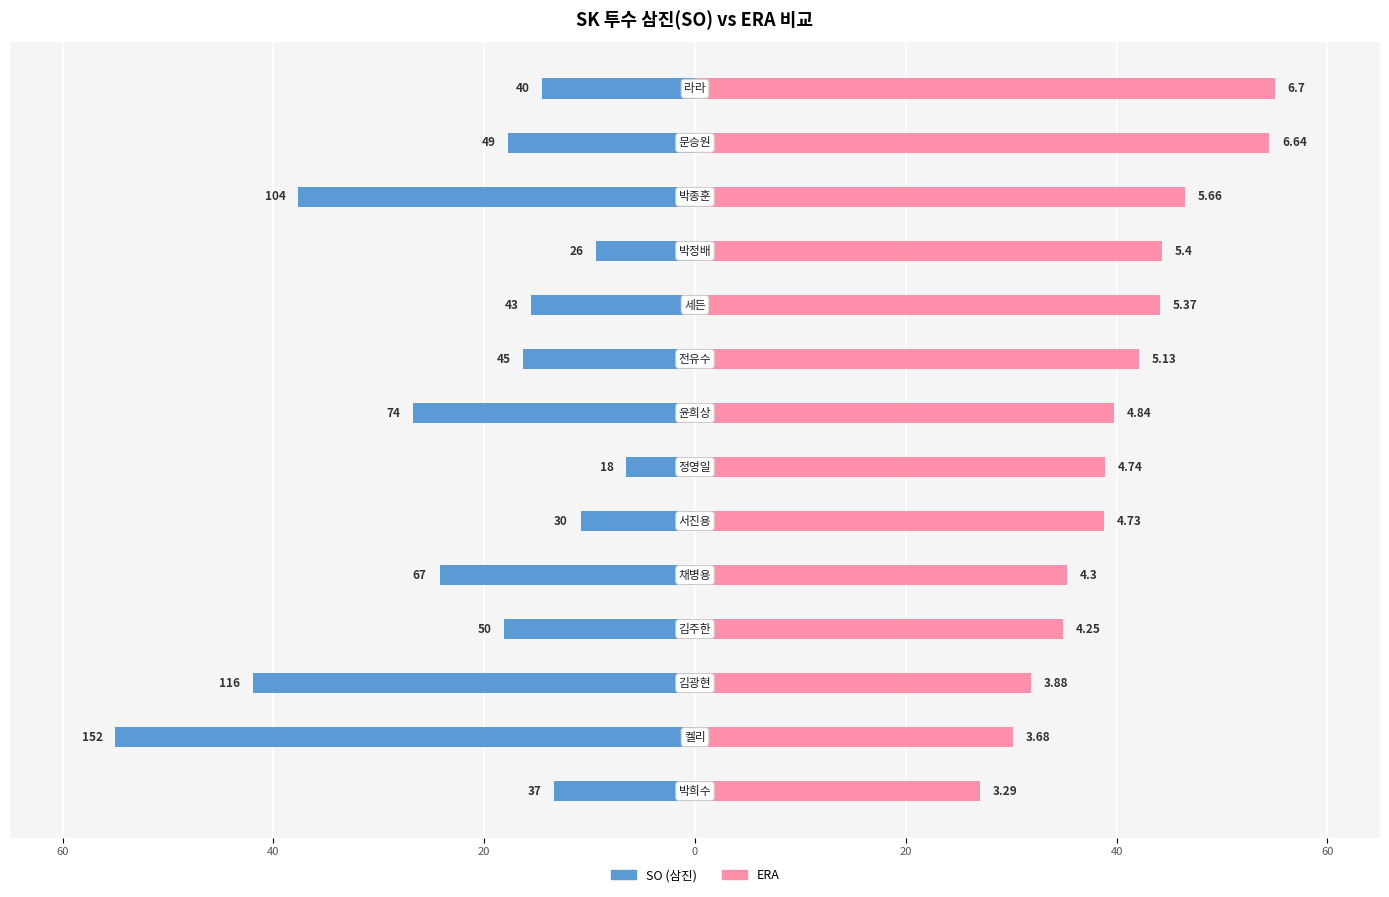

True or false: SO (삼진) has a value of -55.0 at 40.

True